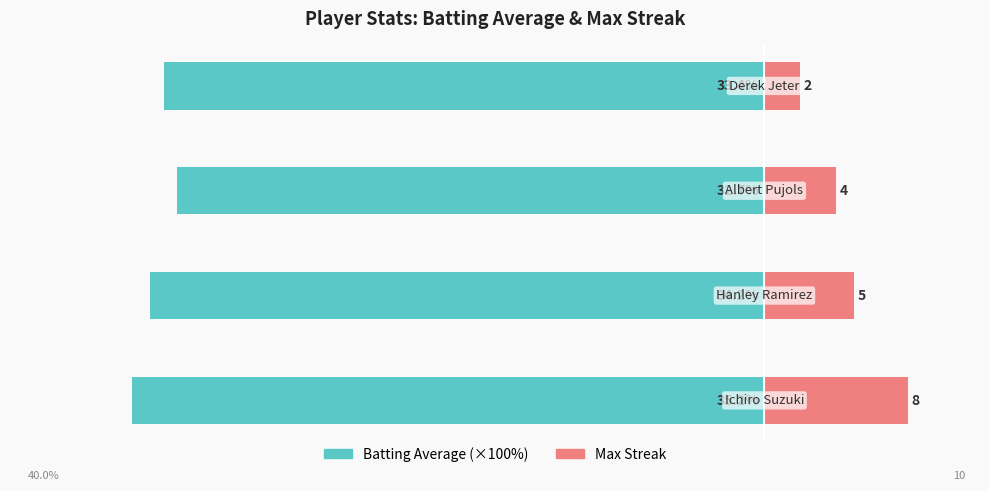

Read the Batting Average value at 0.

-35.2